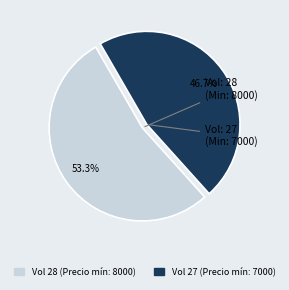

Does any single category account for the majority?

Yes